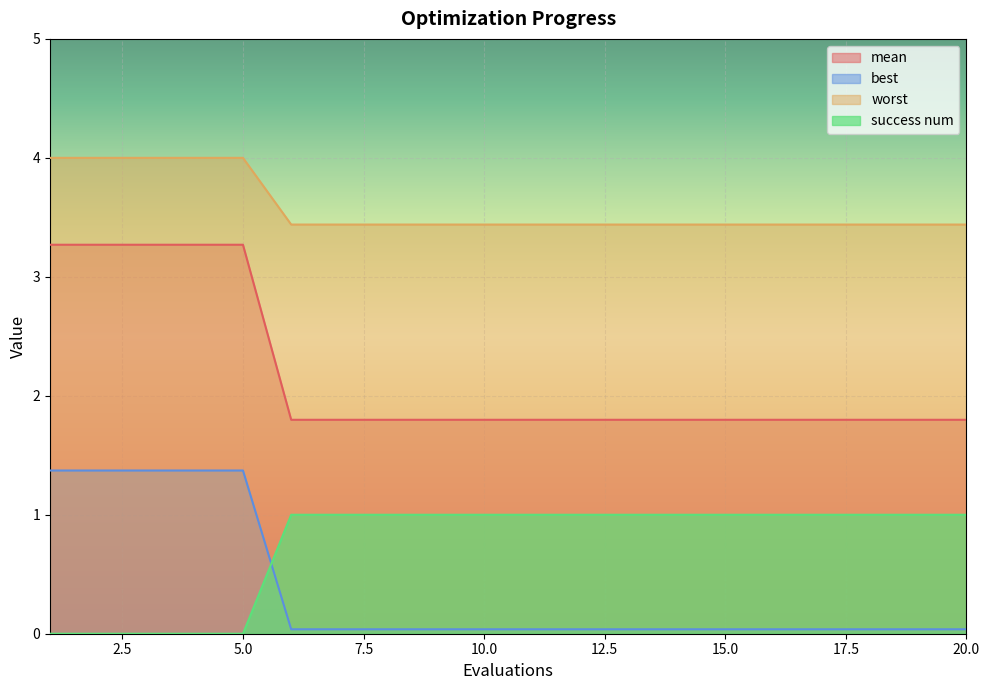

What is the spread (max minus min) of values at 5.0?

4.0